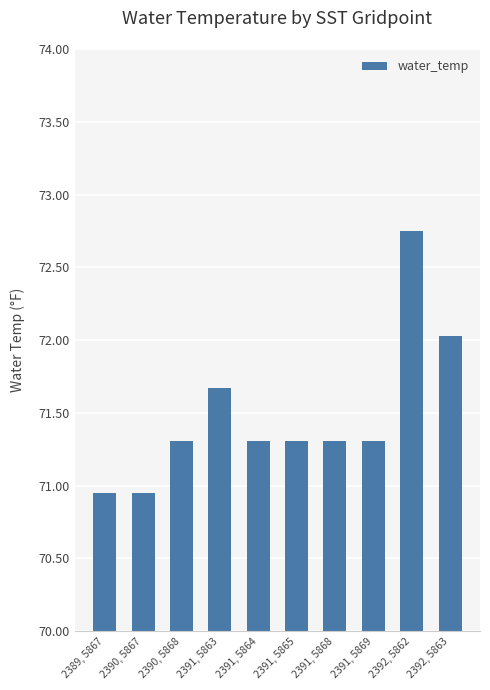

Approximately how many times larger is the value at 2391, 5869 compared to 2392, 5862?

1.0